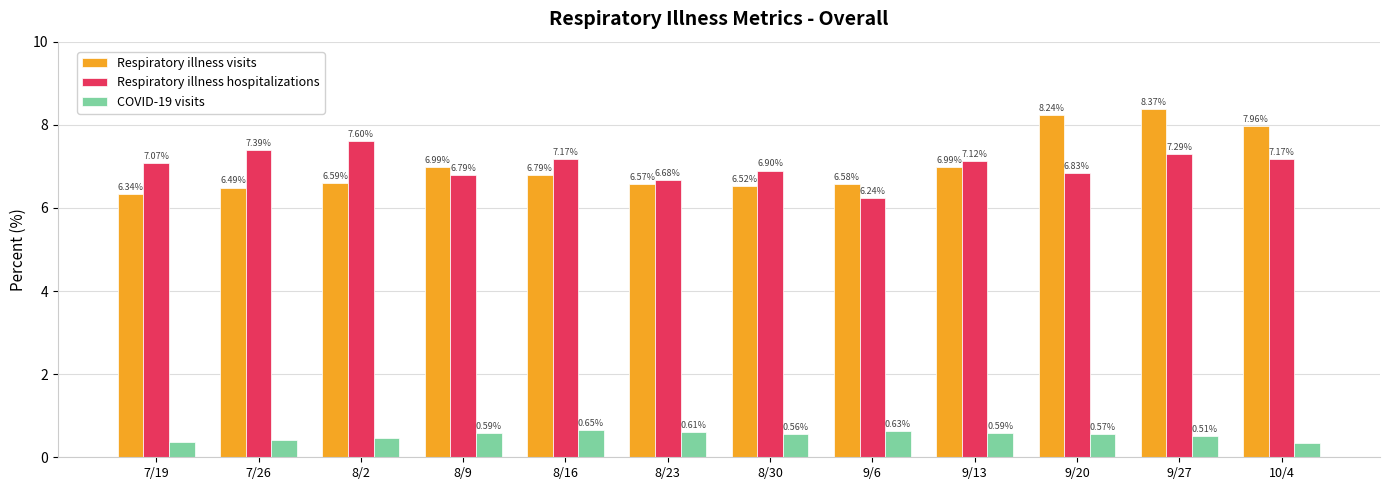

What is the total value across all series at 9/27?

16.2